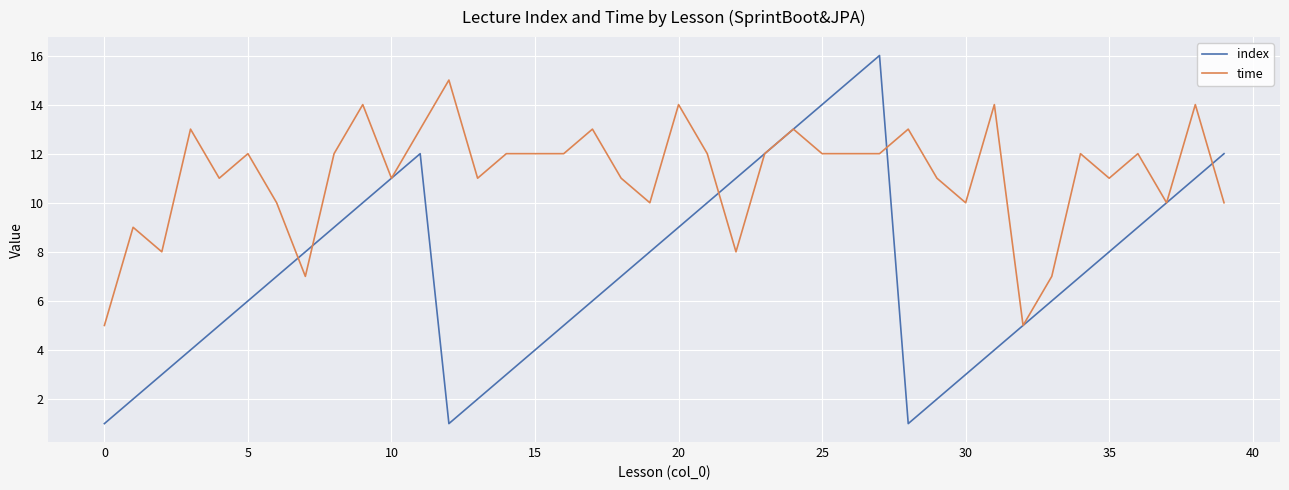

How many lines are shown in the chart?

2